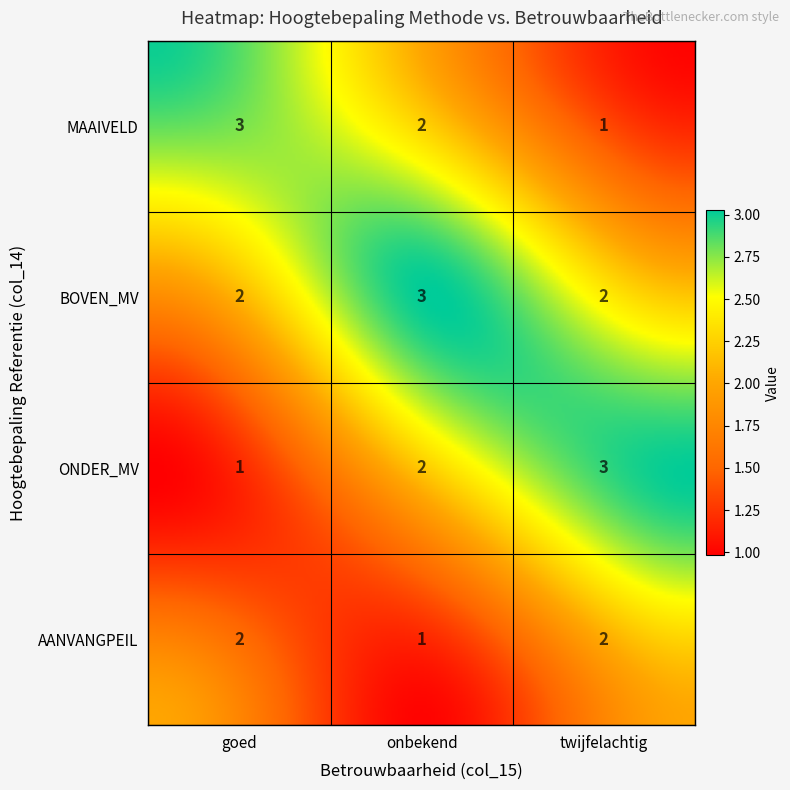

Reading left to right, extract all data points from this chart.

MAAIVELD: goed=3	onbekend=2	twijfelachtig=1
BOVEN_MV: goed=2	onbekend=3	twijfelachtig=2
ONDER_MV: goed=1	onbekend=2	twijfelachtig=3
AANVANGPEIL: goed=2	onbekend=1	twijfelachtig=2